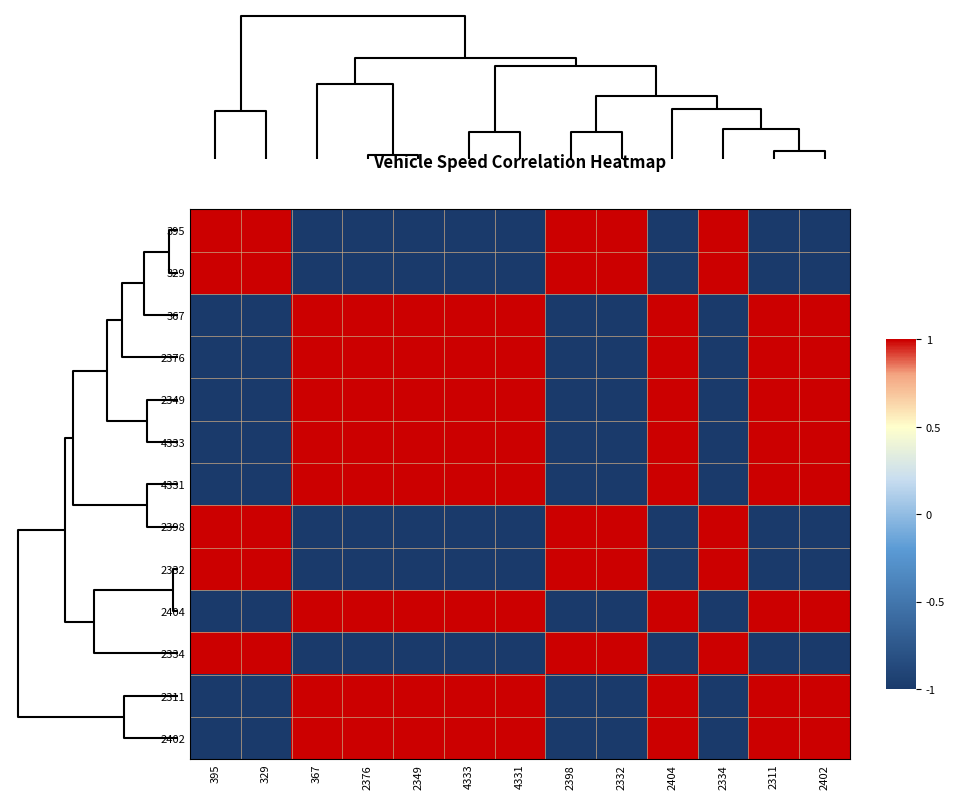

List the series in order of their peak value, lowest first.

2376, 2349, 2398, 395, 4331, 2311, 329, 367, 4333, 2332, 2404, 2334, 2402